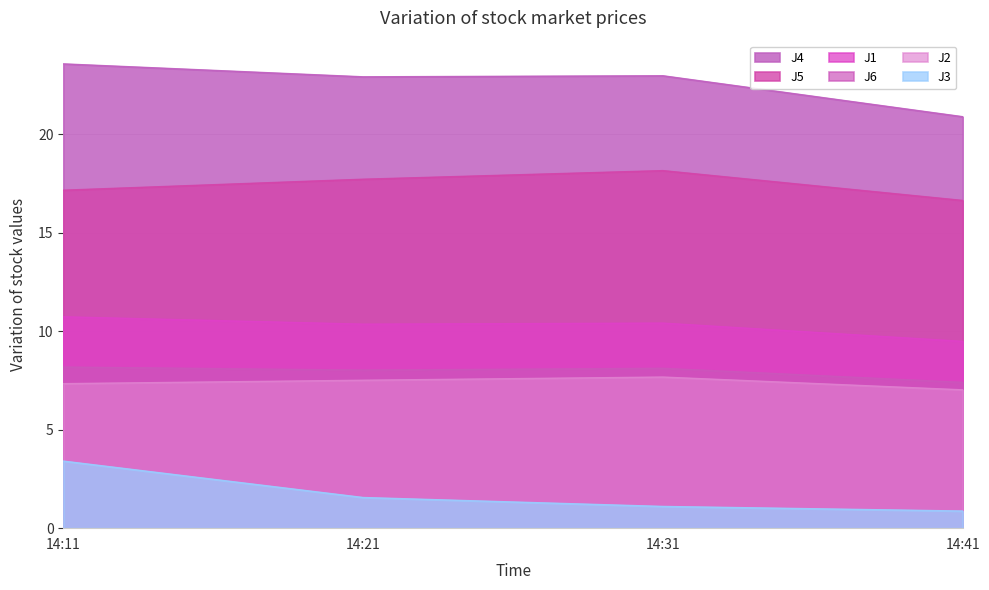

The value of J2 at 14:41 is 4.3. True or false?

False